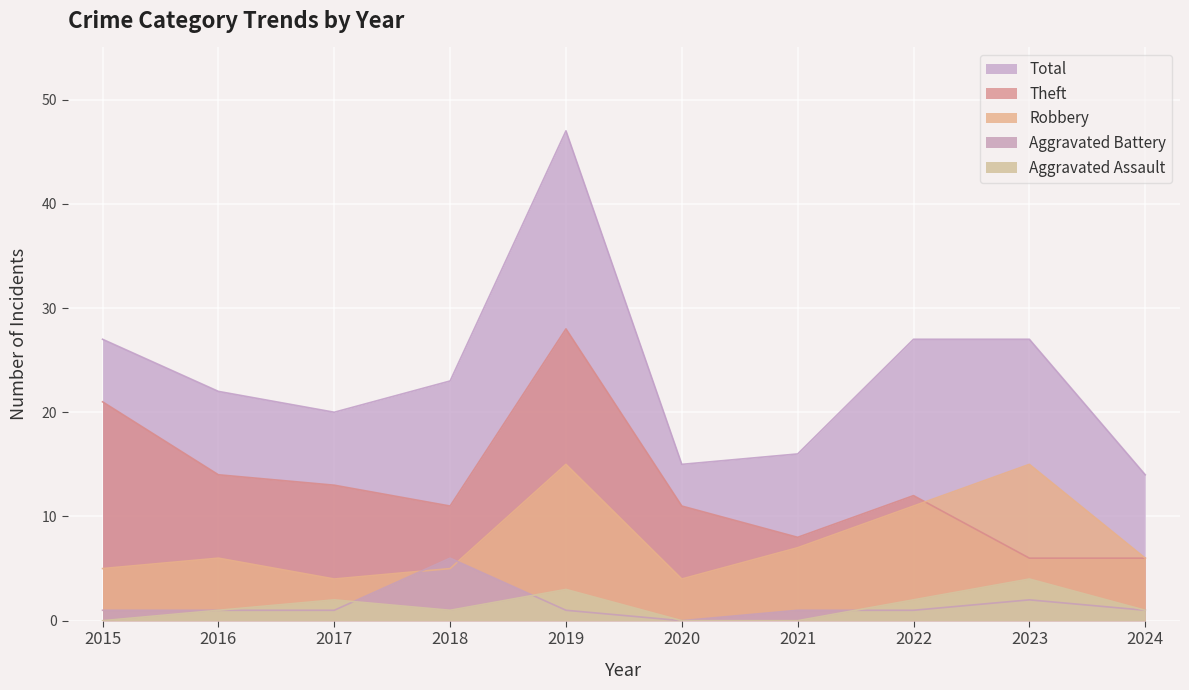

Which series changed the most between 2016 and 2023?

Robbery